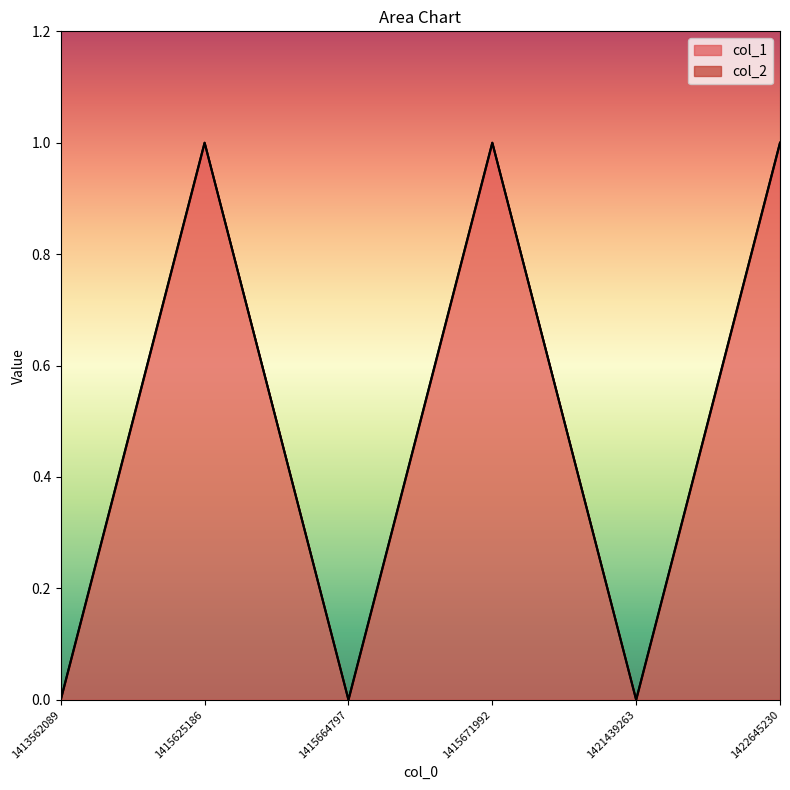

Does the chart display data point markers on the line(s)?

No